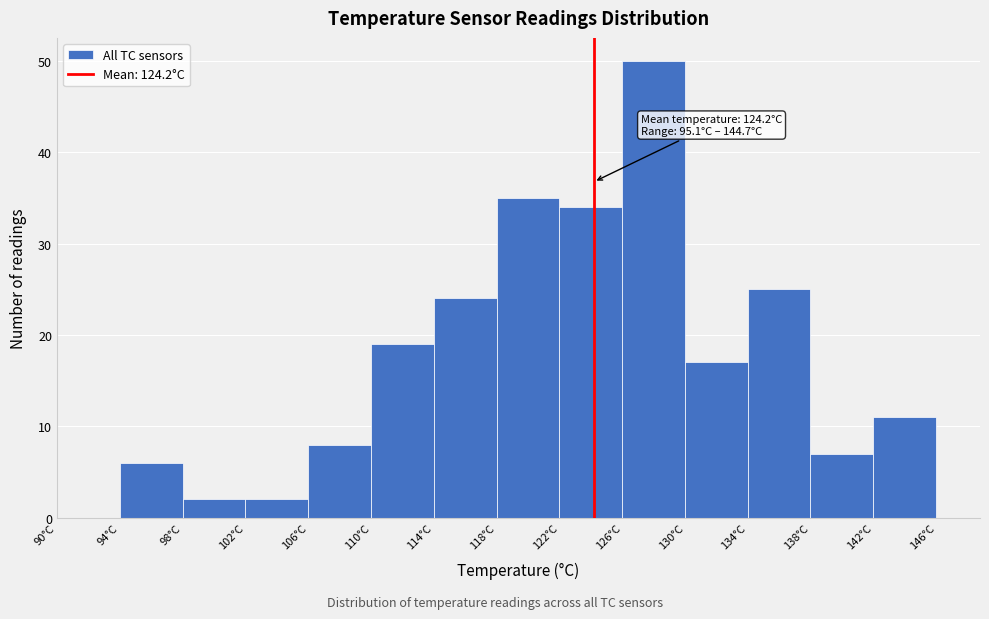

Over which range of the x-axis is the bar tallest?

126 to 130